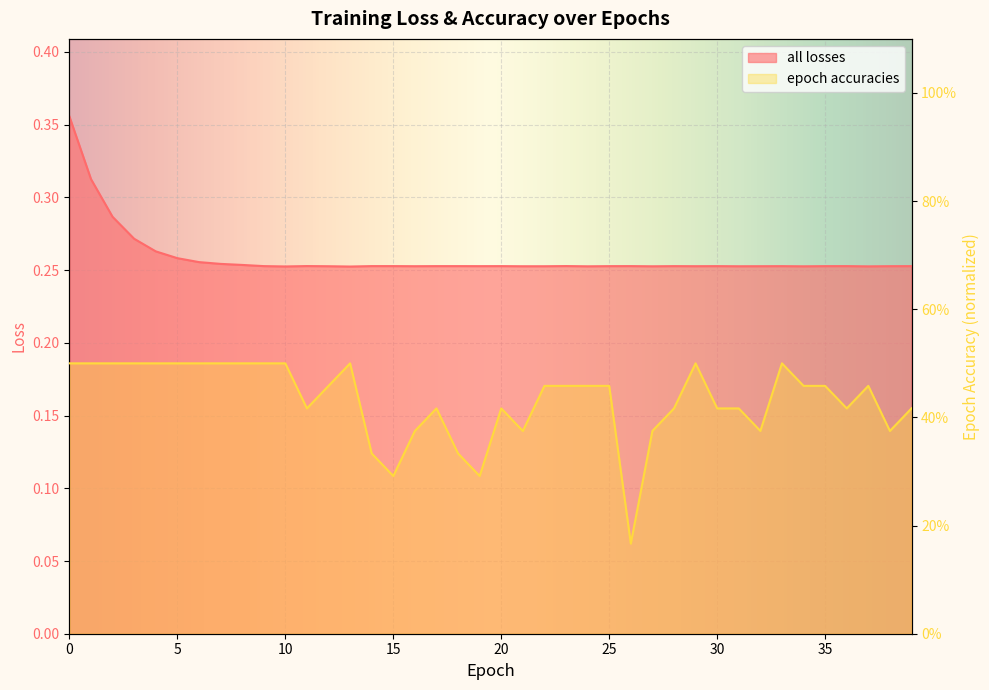

True or false: all losses has more than 2 interior local peaks.

True